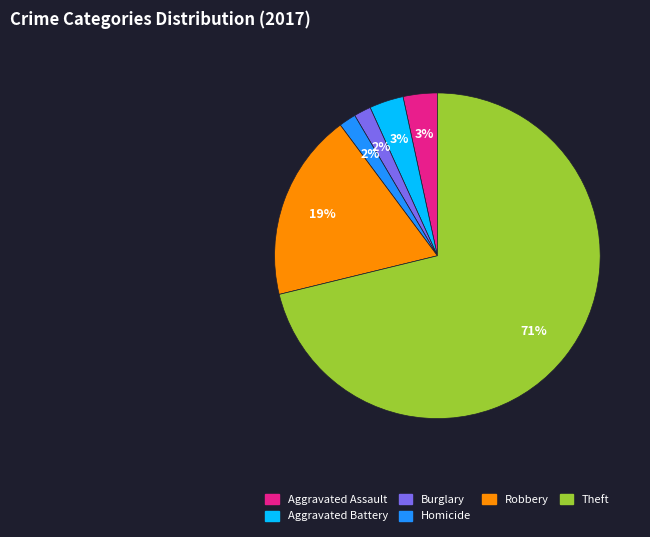

To the nearest percent, what is the difference between the largest and smallest slice percentages?

69%